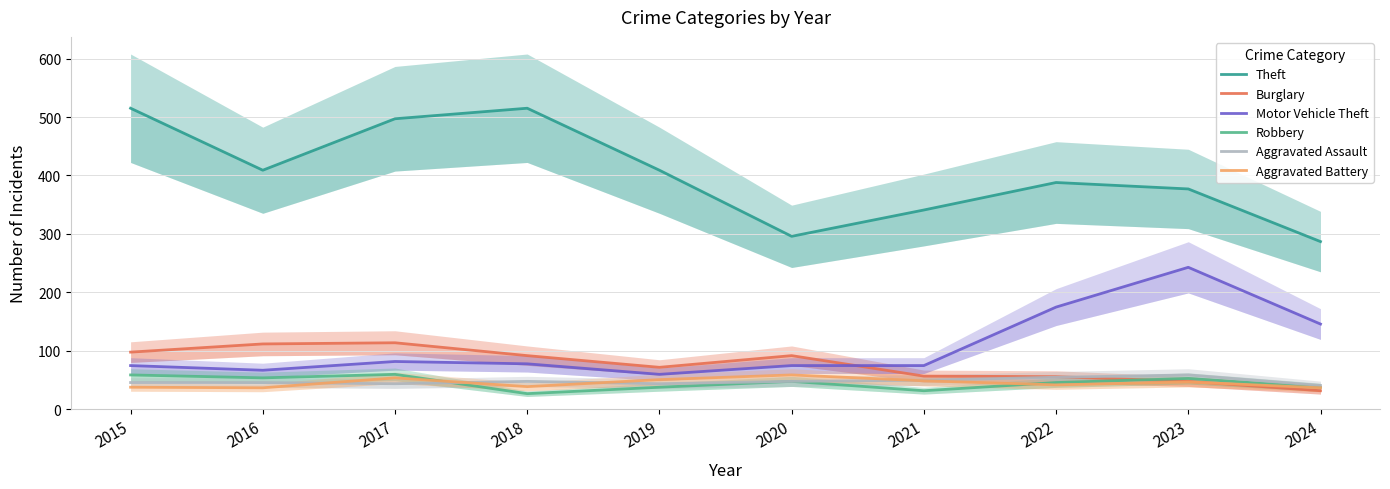

What is the difference between the maximum and second lowest values in the Burglary series?

66